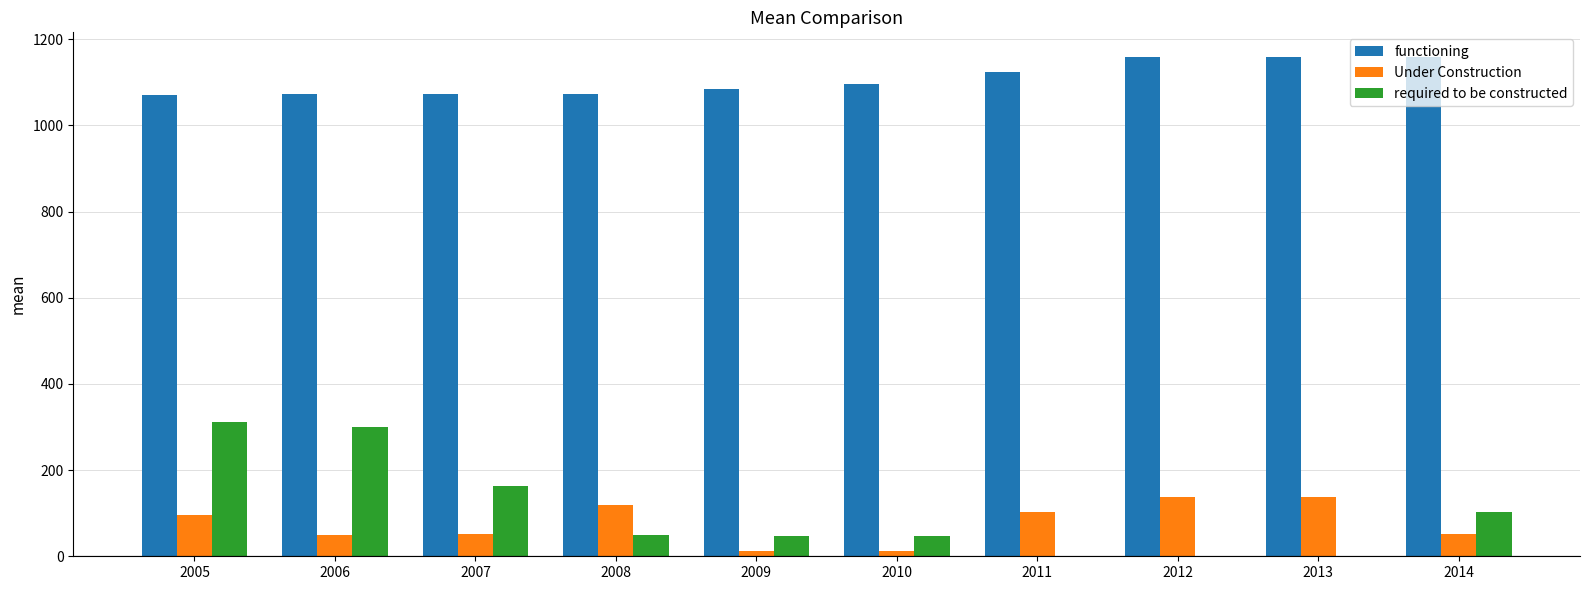

Is the value of functioning at 2014 greater than the value of required to be constructed at 2011?

Yes